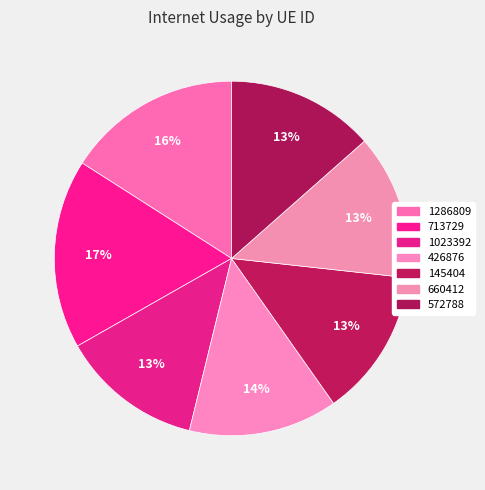

Is there a majority slice in this chart?

No